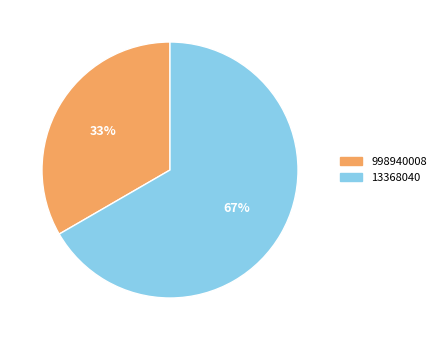

What is the majority slice?

13368040